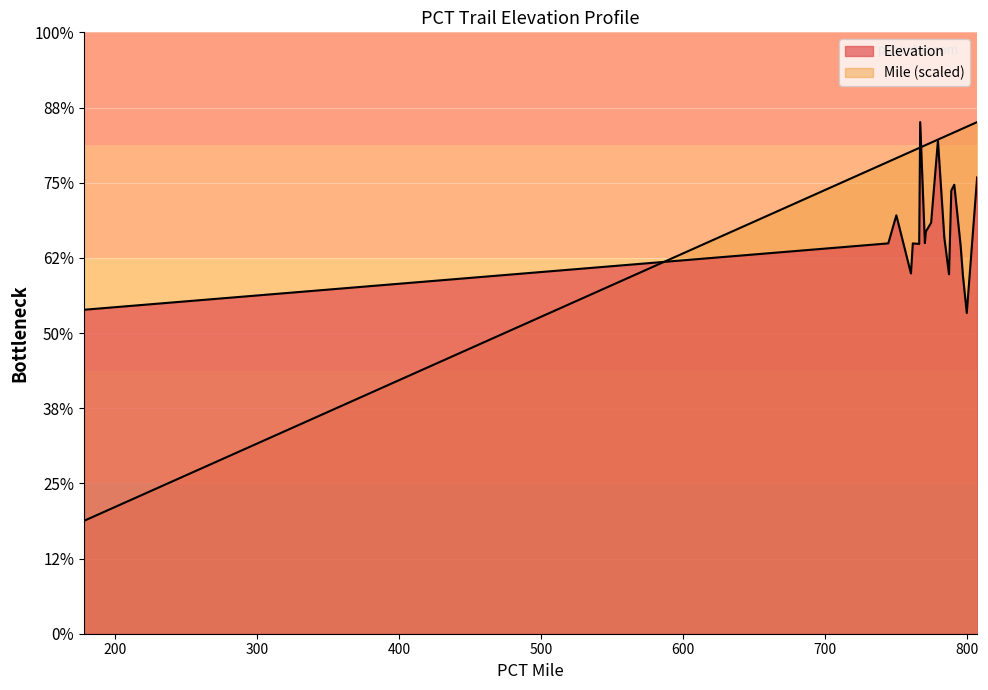

How many lines are shown in the chart?

2